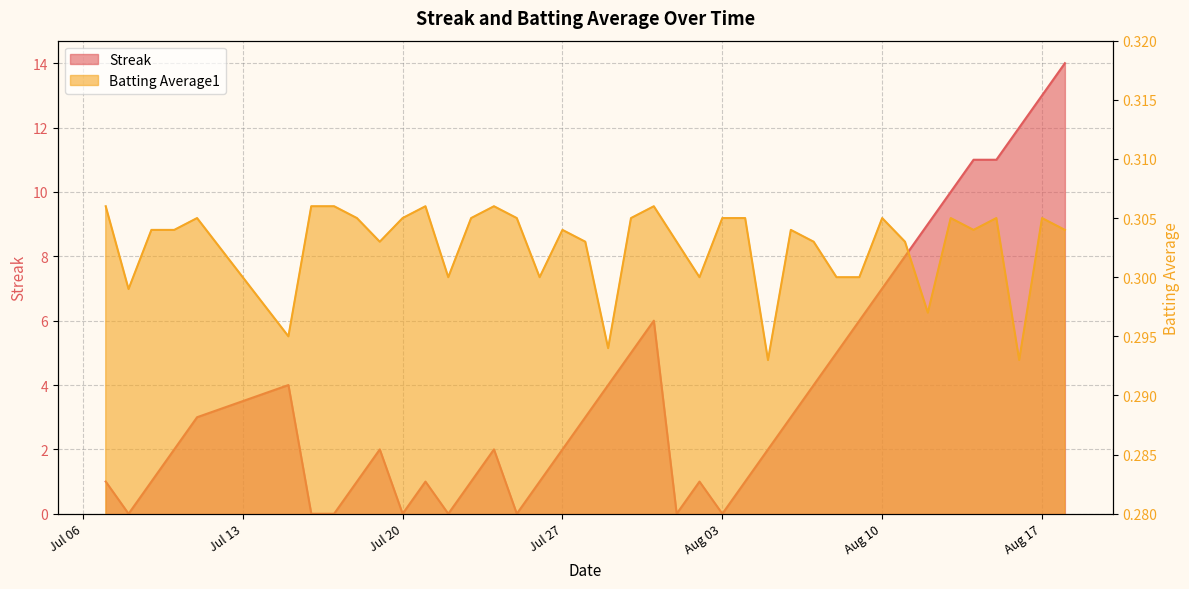

What is the maximum value shown in the chart?

14.0